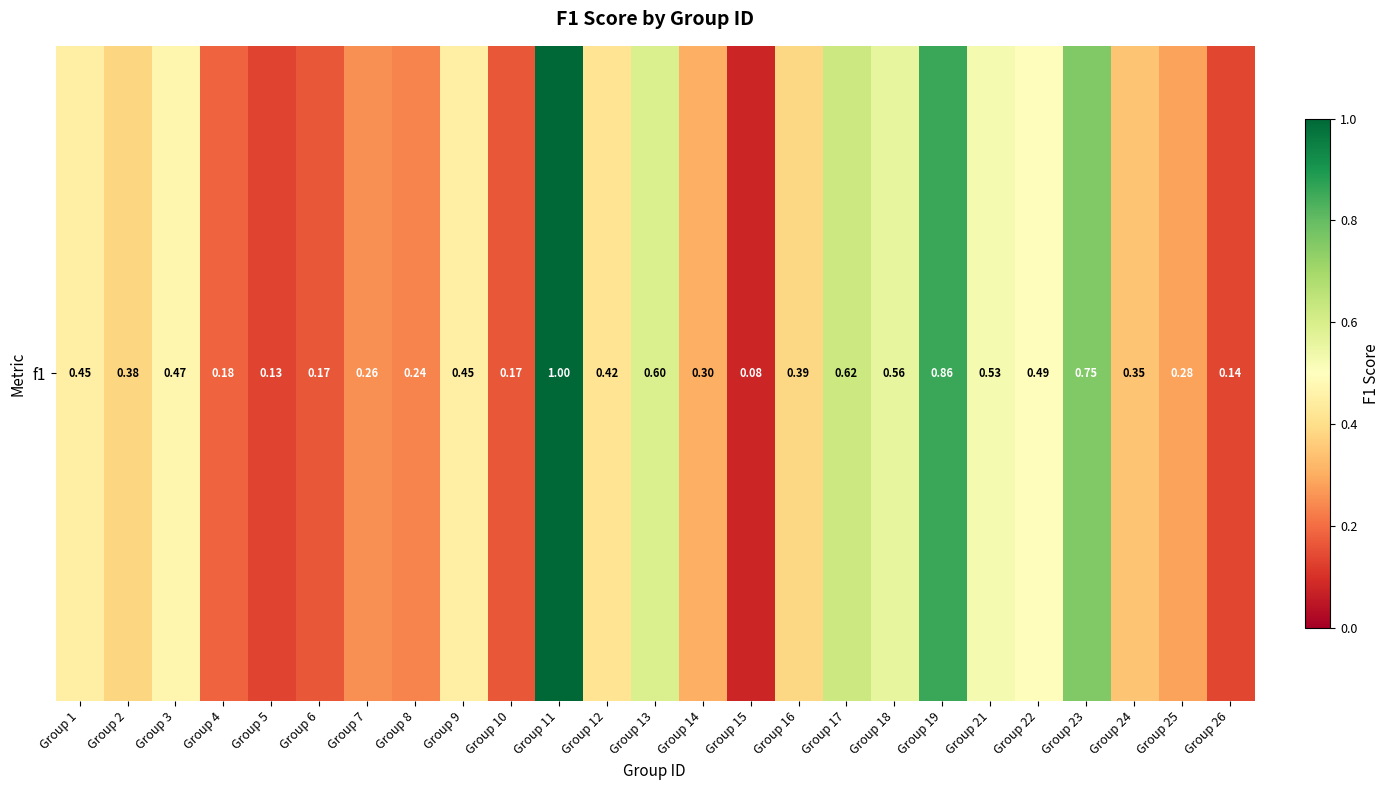

Which has a higher value, Group 3 or Group 1?

Group 3